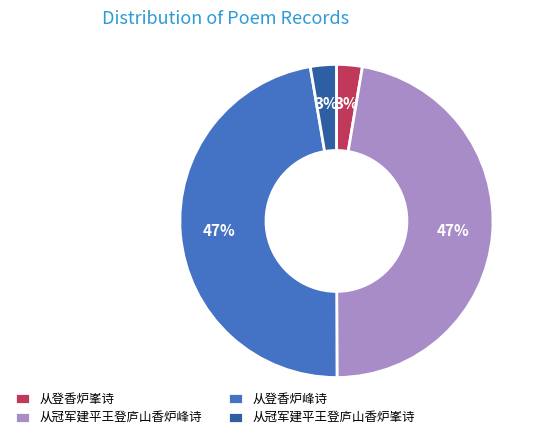

Is 从登香炉峯诗 the majority of the pie?

No